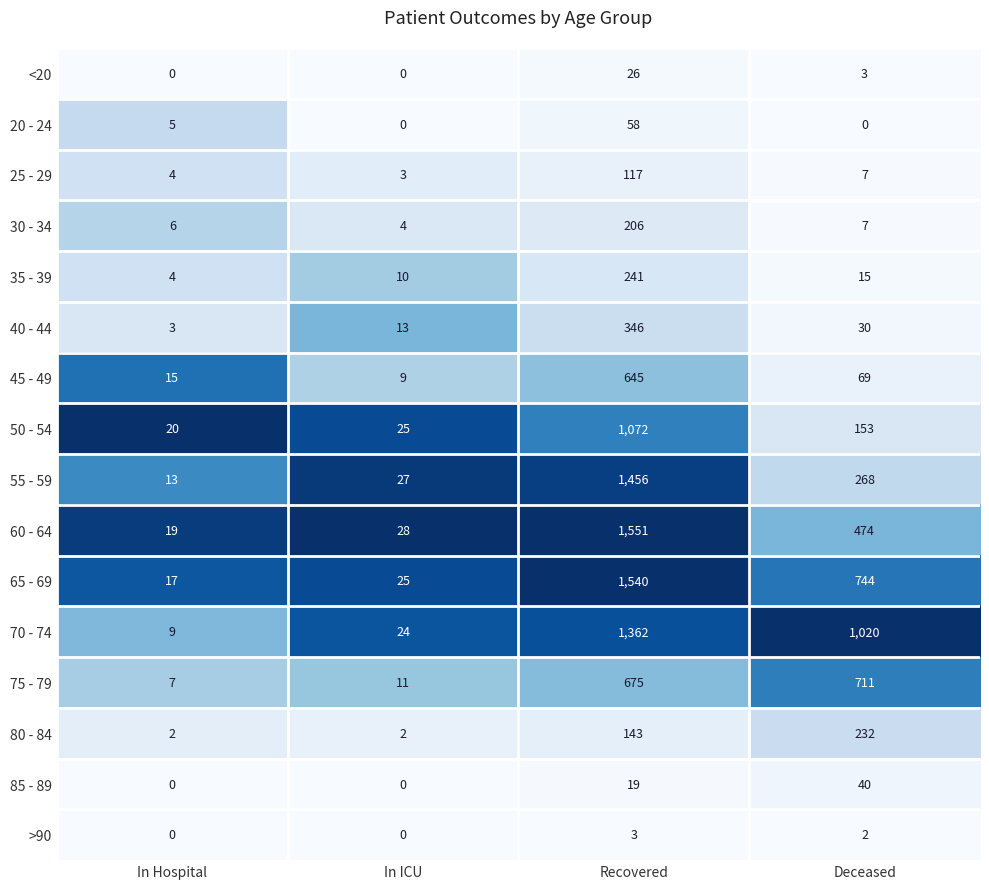

At Recovered, list the series in order from largest to smallest.

60 - 64, 65 - 69, 55 - 59, 70 - 74, 50 - 54, 75 - 79, 45 - 49, 40 - 44, 35 - 39, 30 - 34, 80 - 84, 25 - 29, 20 - 24, <20, 85 - 89, >90